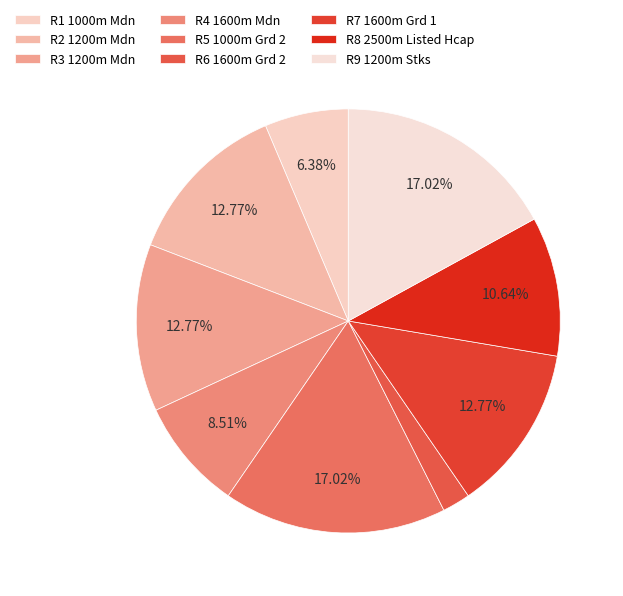

How many slices are in this pie chart?

9